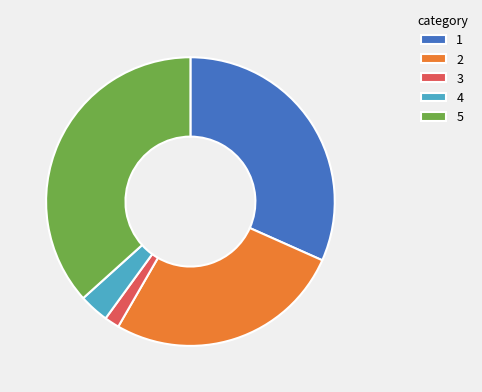

Do 4 and 2 together represent more than half of the pie?

No